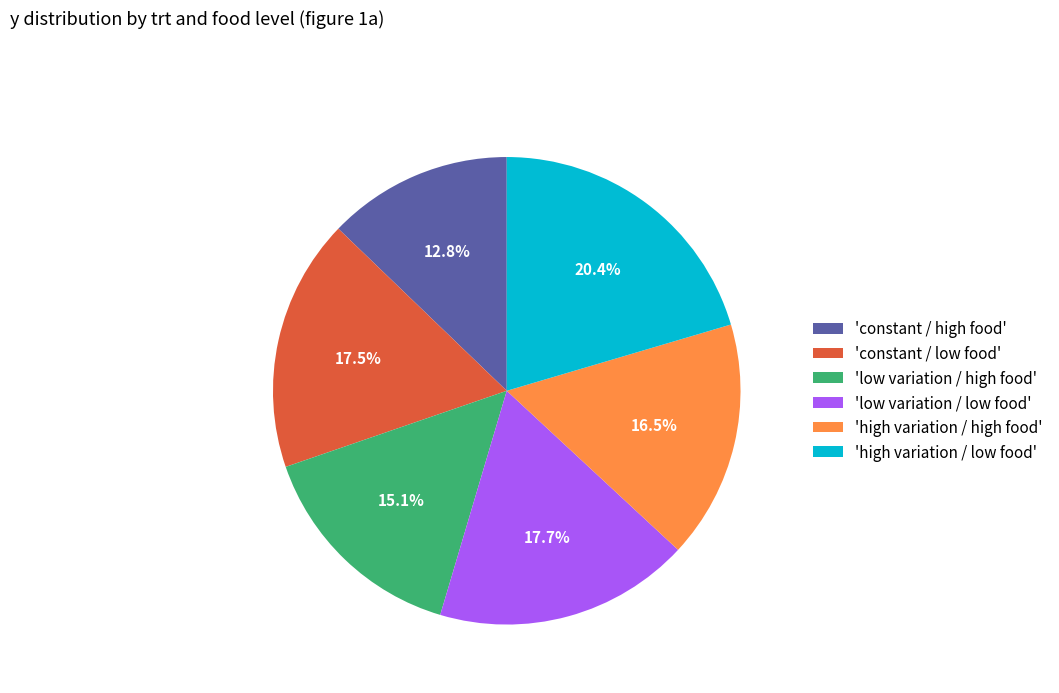

Which category has the smallest portion of the pie?

'constant / high food'